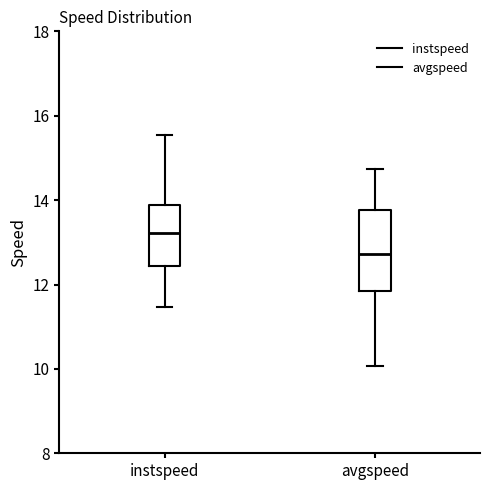

Where is the lower edge of the box for avgspeed on the y-axis? The values are not printed on the chart, so give them approximately, as read against the axis.

11.8